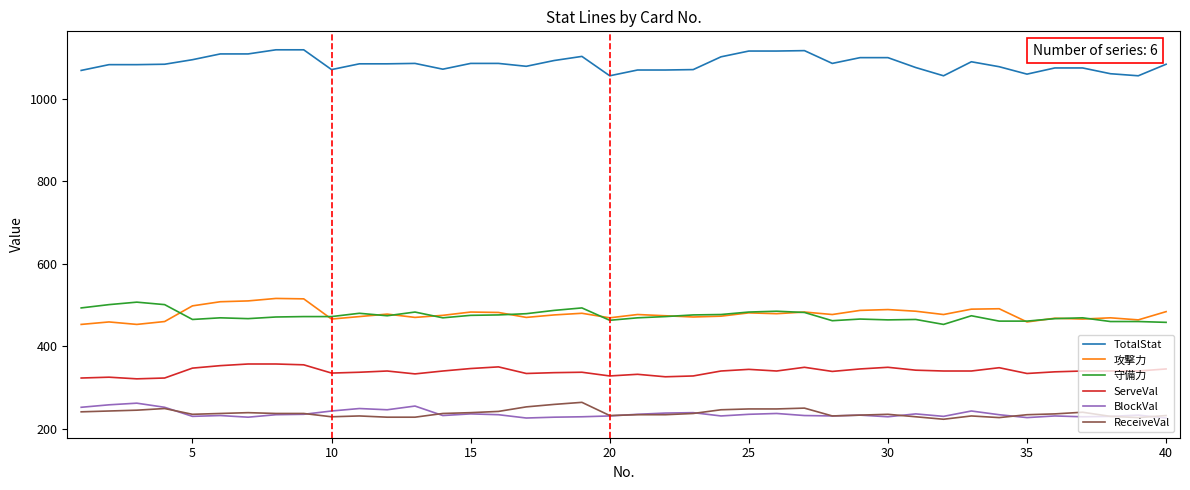

Which series has the largest total across all categories?

TotalStat